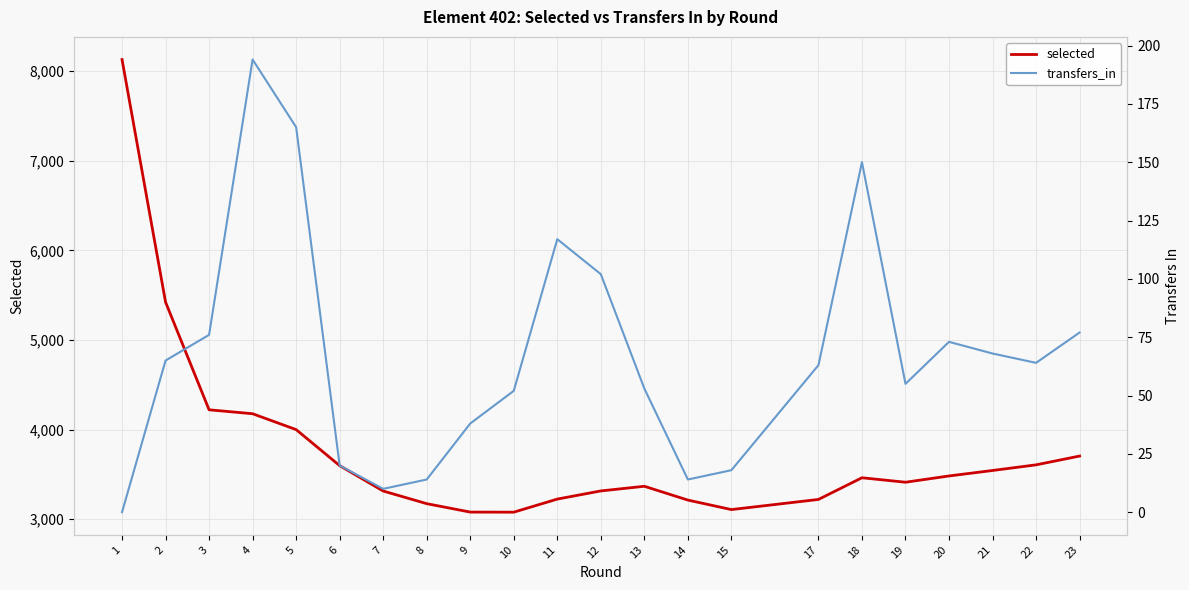

Which has a higher value, 3 or 5?

3